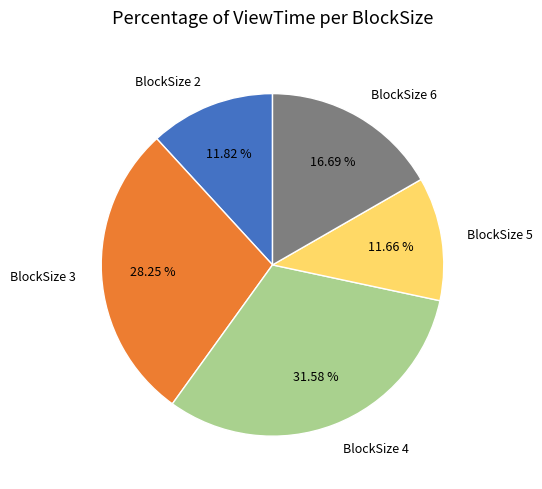

Do BlockSize 5 and BlockSize 4 together represent more than half of the pie?

No